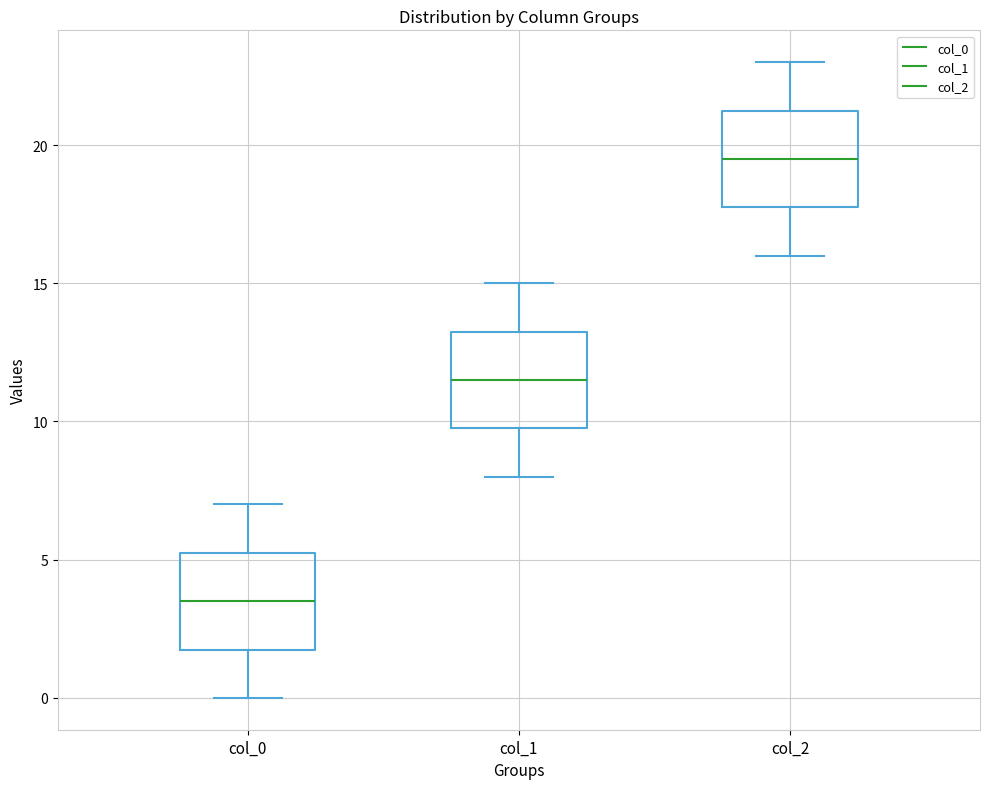

Where is the upper edge of the box for col_0 on the y-axis? The values are not printed on the chart, so give them approximately, as read against the axis.

5.5